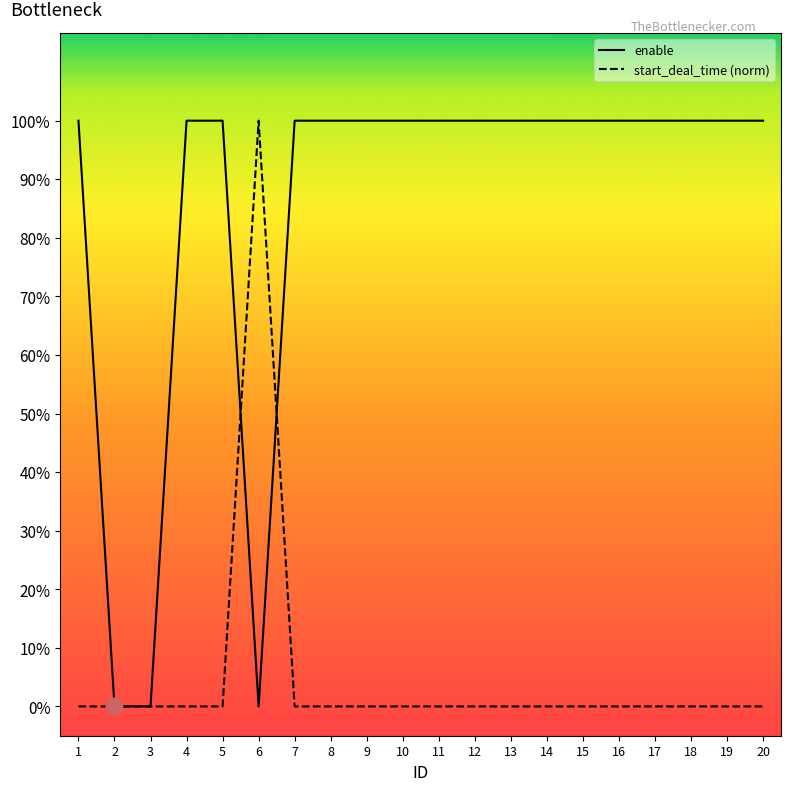

Where do start_deal_time (norm) and enable first cross each other?

5 and 6